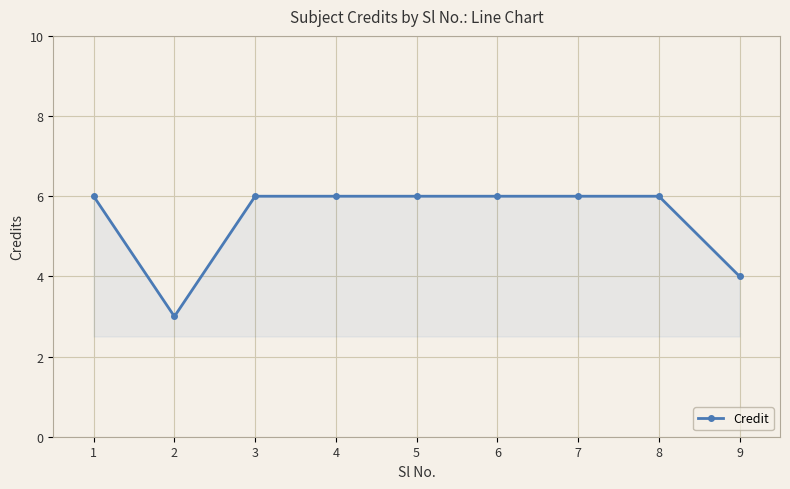

What is the maximum value shown in the chart?

6